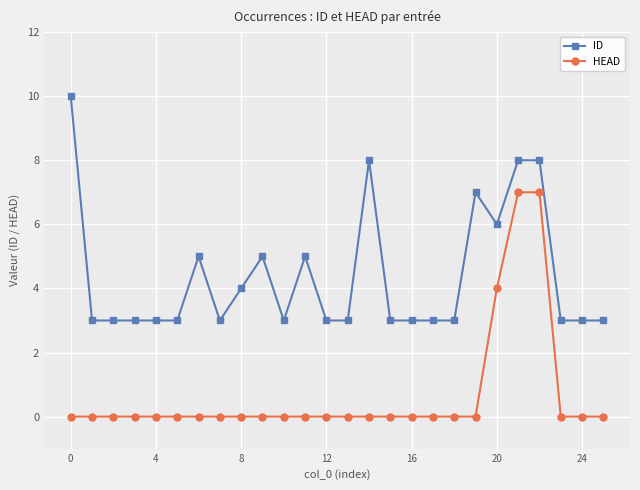

How many lines are shown in the chart?

2